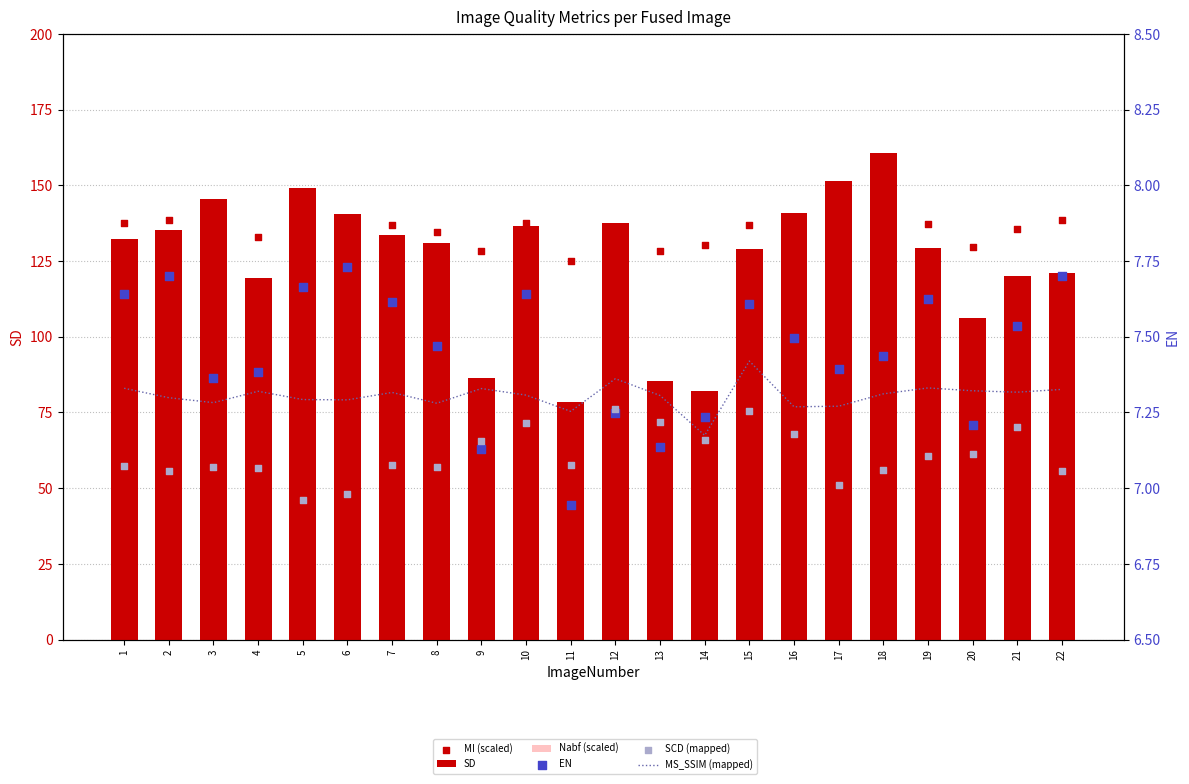

Which series has the widest spread of Y values?

SD